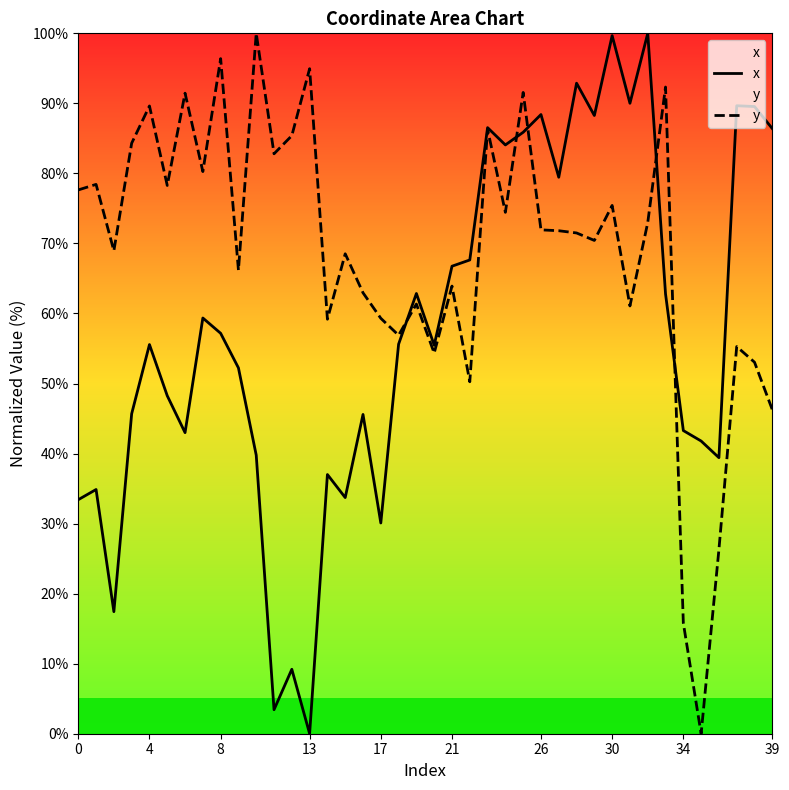

What is the greatest value displayed?

100.0